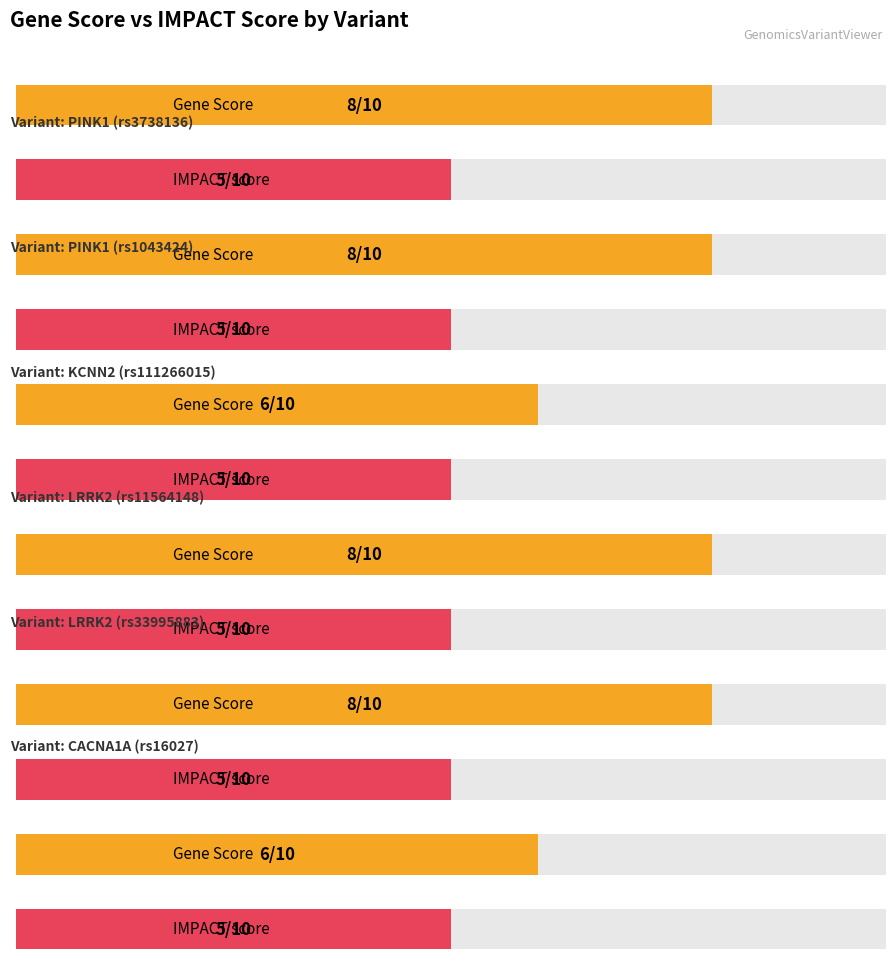

What is the approximate value of Gene_Score at LRRK2 (rs33995883)?

8